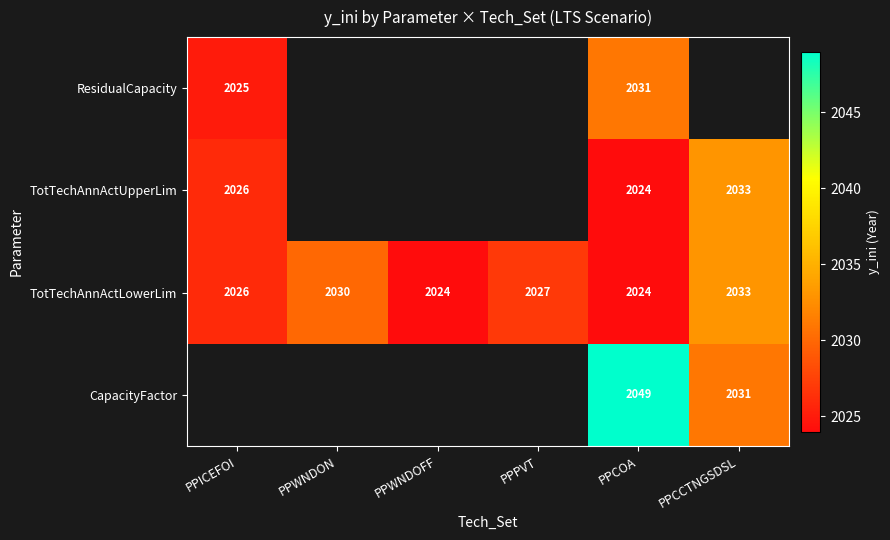

True or false: TotTechAnnActLowerLim has a value of 3198 at PPWNDOFF.

False